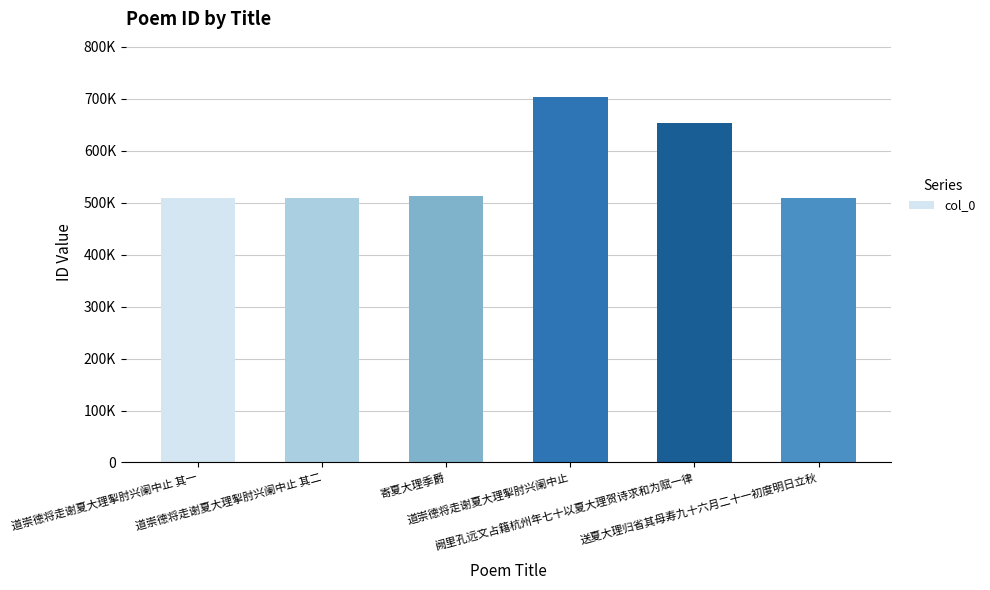

List the labels in order of value, smallest first.

道崇德将走谢夏大理掣肘兴阑中止 其一, 道崇德将走谢夏大理掣肘兴阑中止 其二, 送夏大理归省其母寿九十六月二十一初度明日立秋, 寄夏大理季爵, 阙里孔远文占籍杭州年七十以夏大理贺诗求和为赋一律, 道崇德将走谢夏大理掣肘兴阑中止